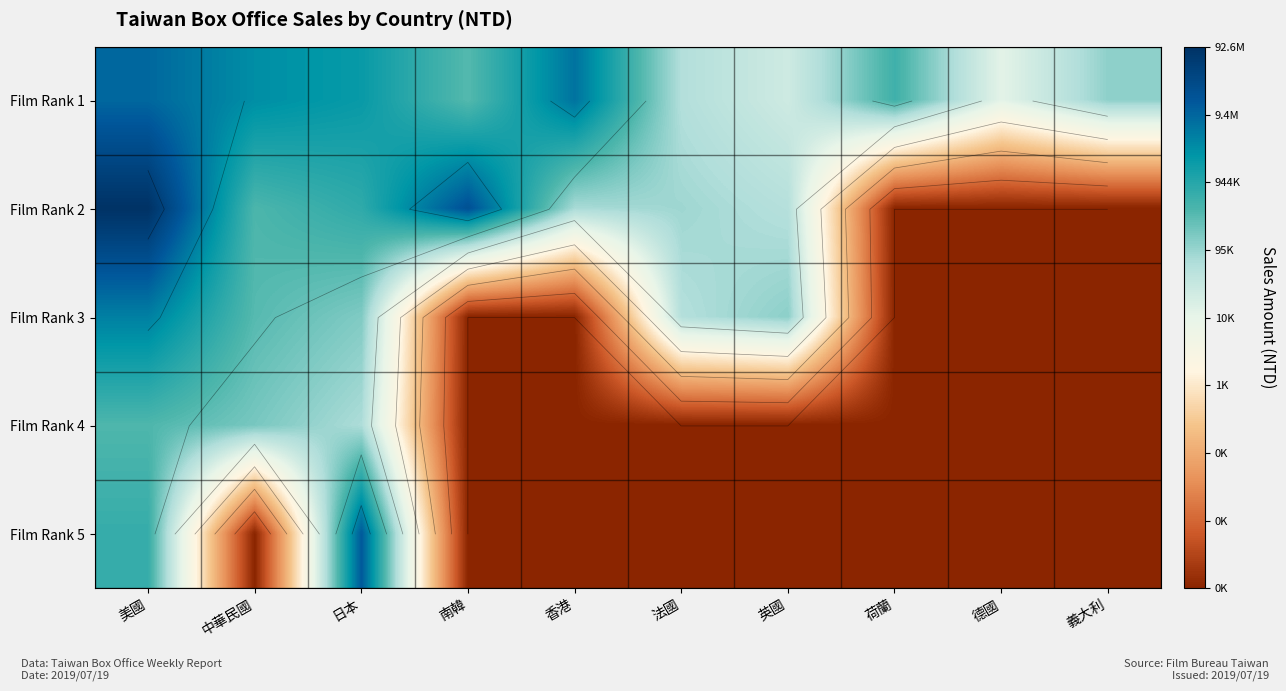

True or false: Film Rank 1 has a value of 10.1 at 英國.

True